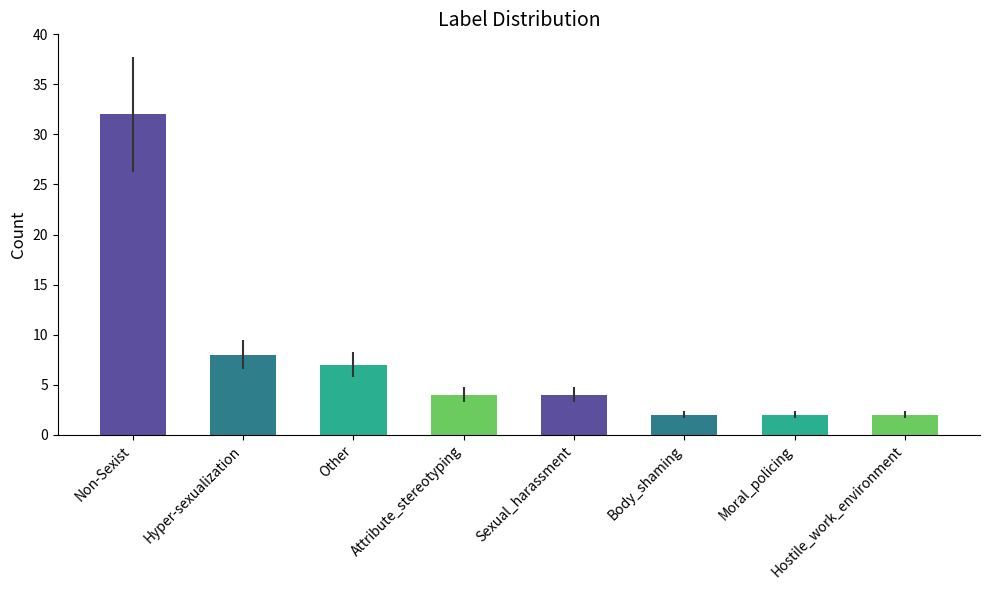

What is the ratio of the value at Non-Sexist to the value at Hostile_work_environment?

16.0